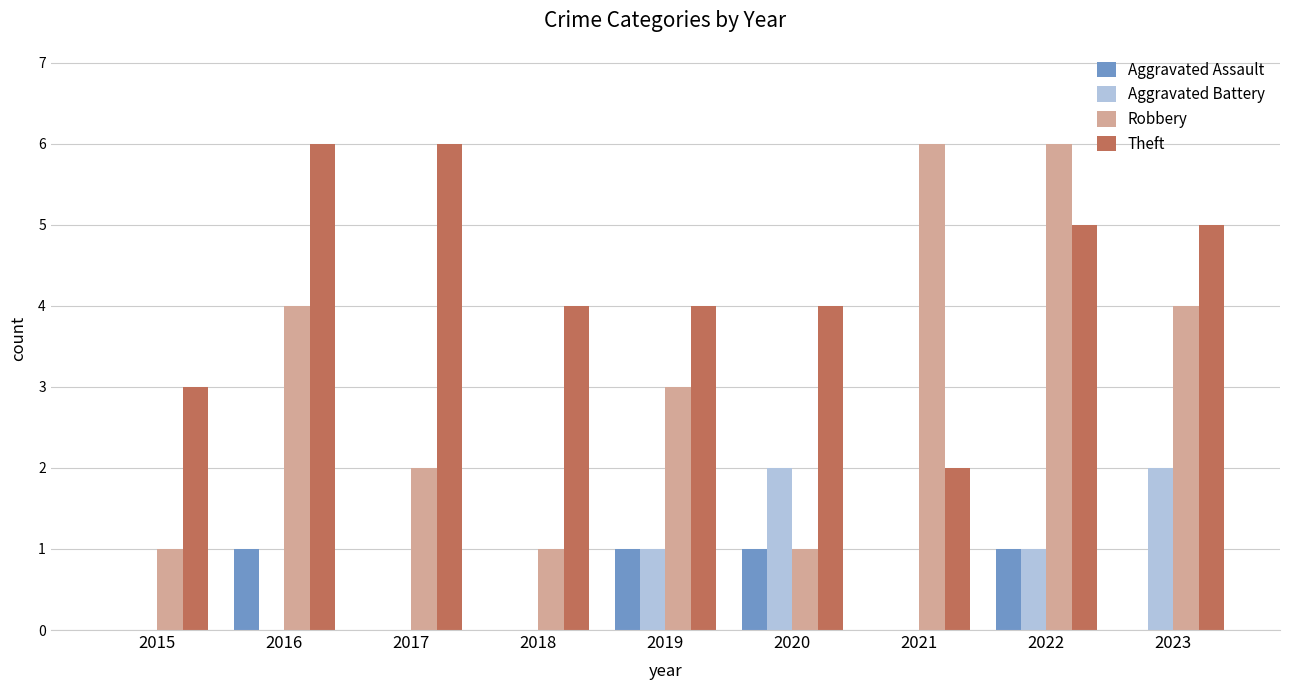

At which category is the sum across all series the highest?

2022